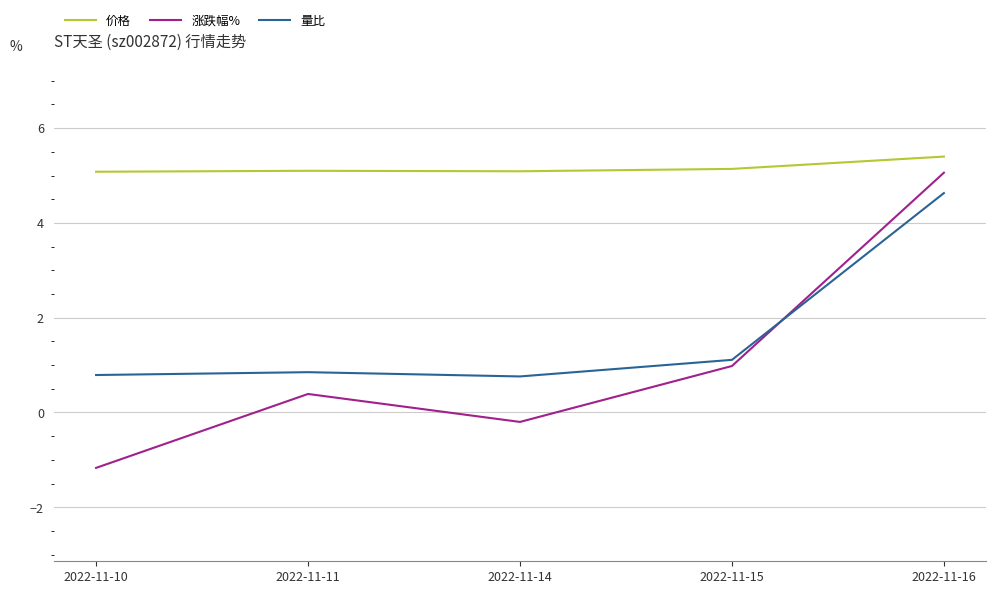

What is the approximate value of 涨跌幅% at 2022-11-11?

0.4